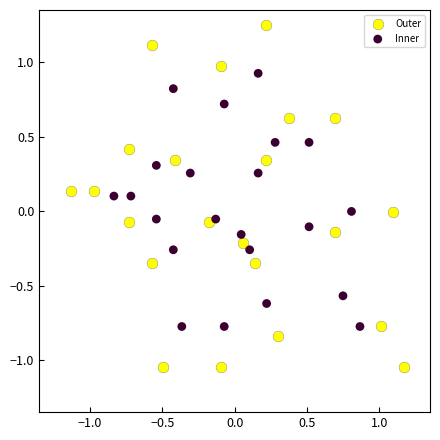

What are all the series names shown in the legend?

Outer, Inner